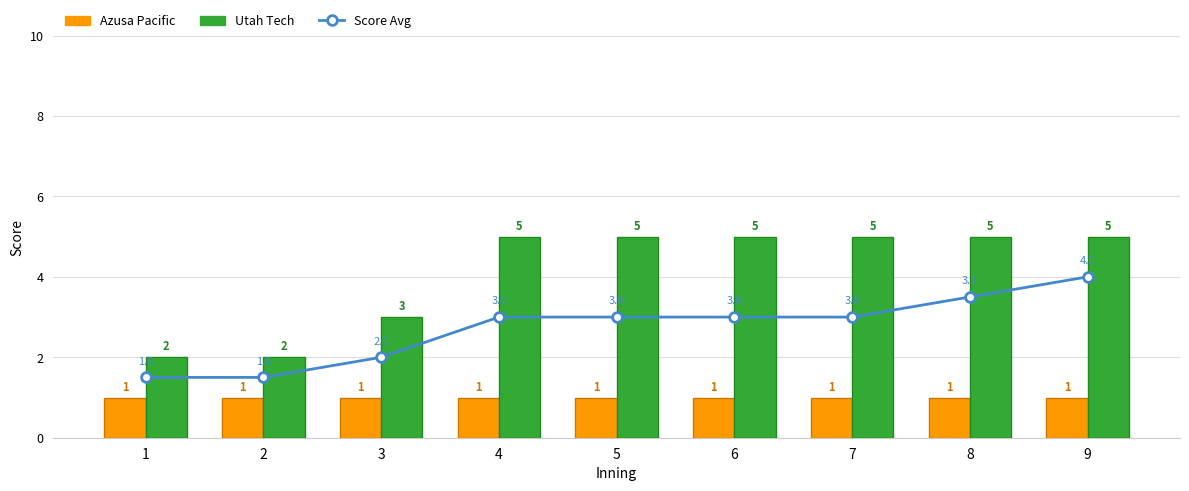

Reading left to right, list all the values displayed in this chart.

Score Avg: 1=1.5	2=1.5	3=2.0	4=3.0	5=3.0	6=3.0	7=3.0	8=3.5	9=4.0
Azusa Pacific: 1=1.0	2=1.0	3=1.0	4=1.0	5=1.0	6=1.0	7=1.0	8=1.0	9=1.0
Utah Tech: 1=2.0	2=2.0	3=3.0	4=5.0	5=5.0	6=5.0	7=5.0	8=5.0	9=5.0